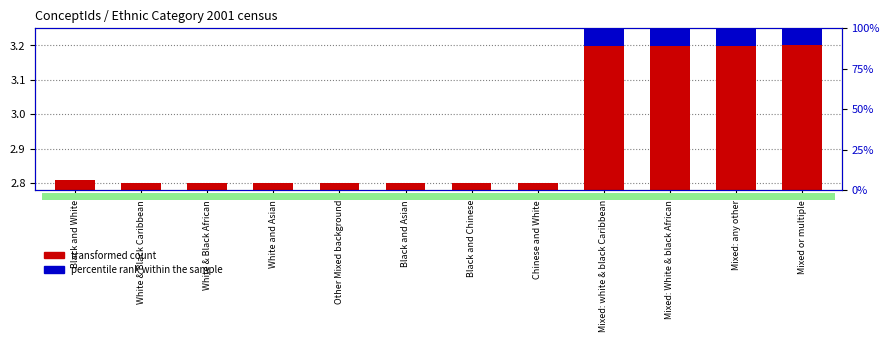

True or false: percentile rank within the sample has a value of 0.0 at Mixed: White & black African.

False